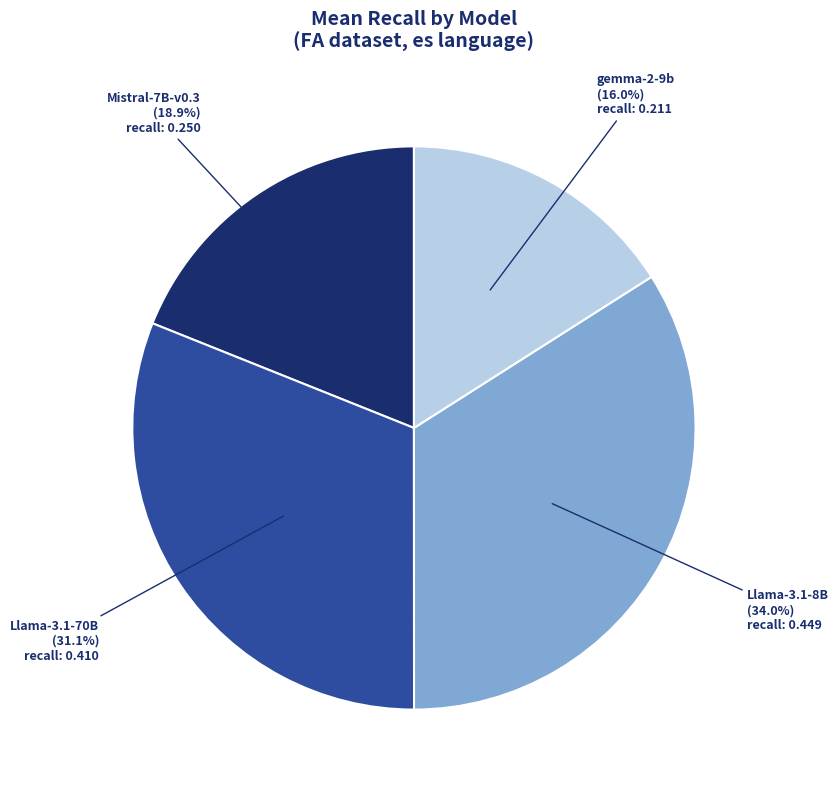

How many slices are in this pie chart?

4